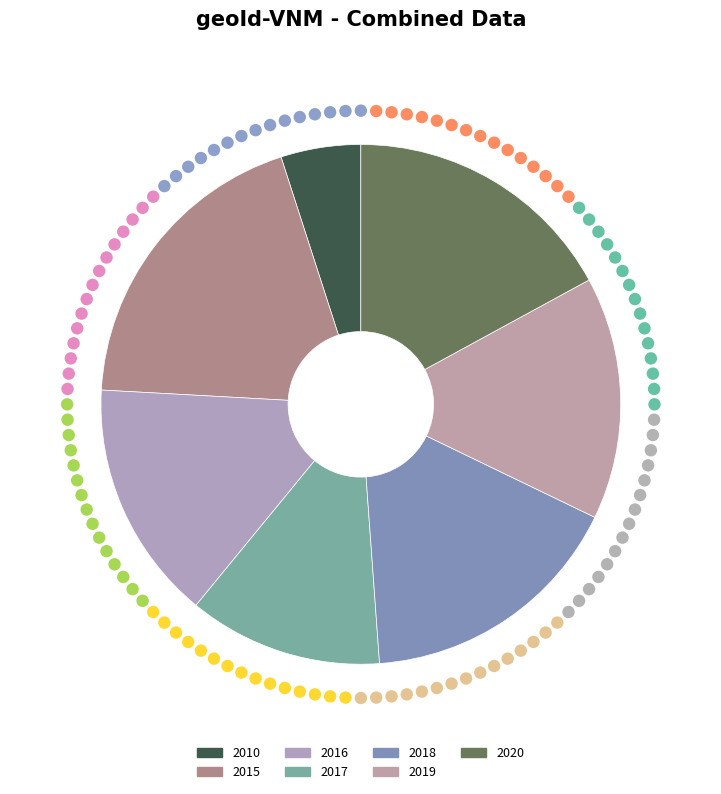

The 2016 slice represents 20% of the pie. True or false?

False